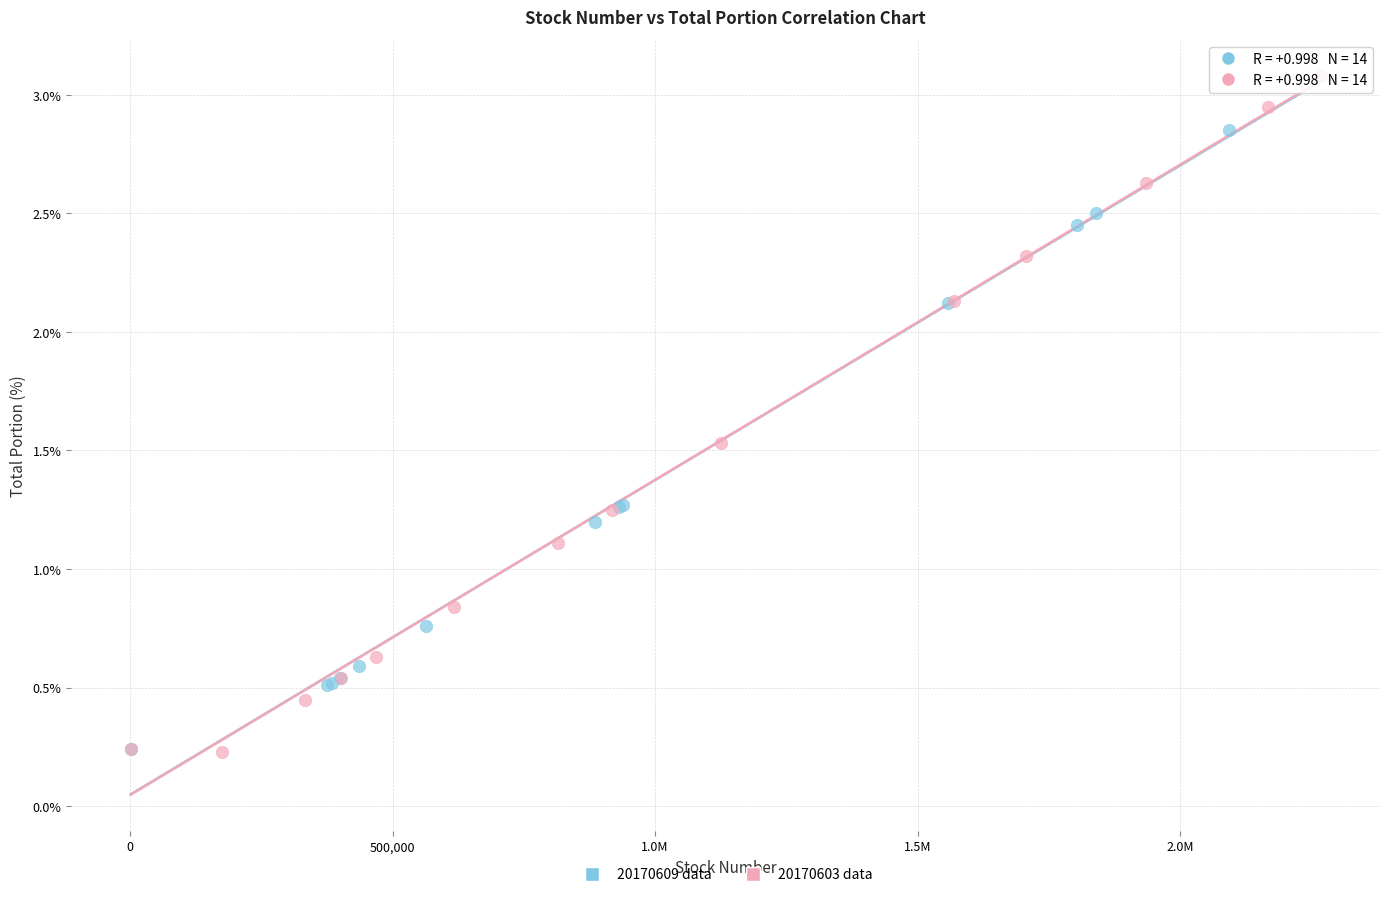

What are all the series names shown in the legend?

20170609 data, 20170603 data